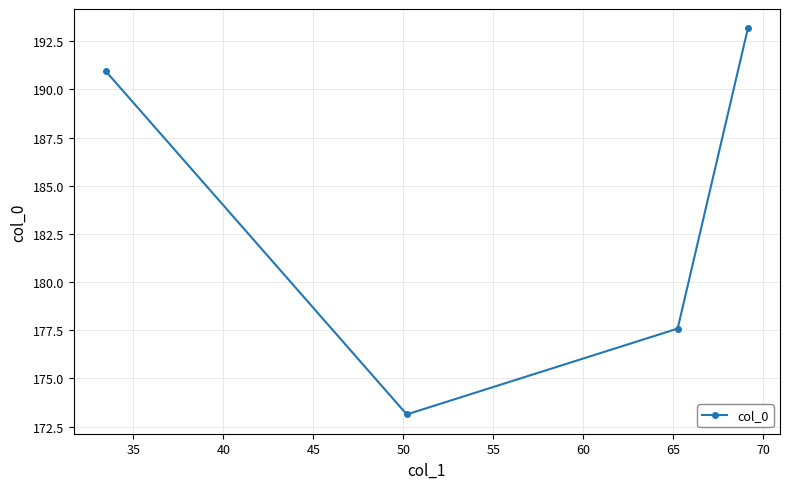

What is the greatest value displayed?

193.2